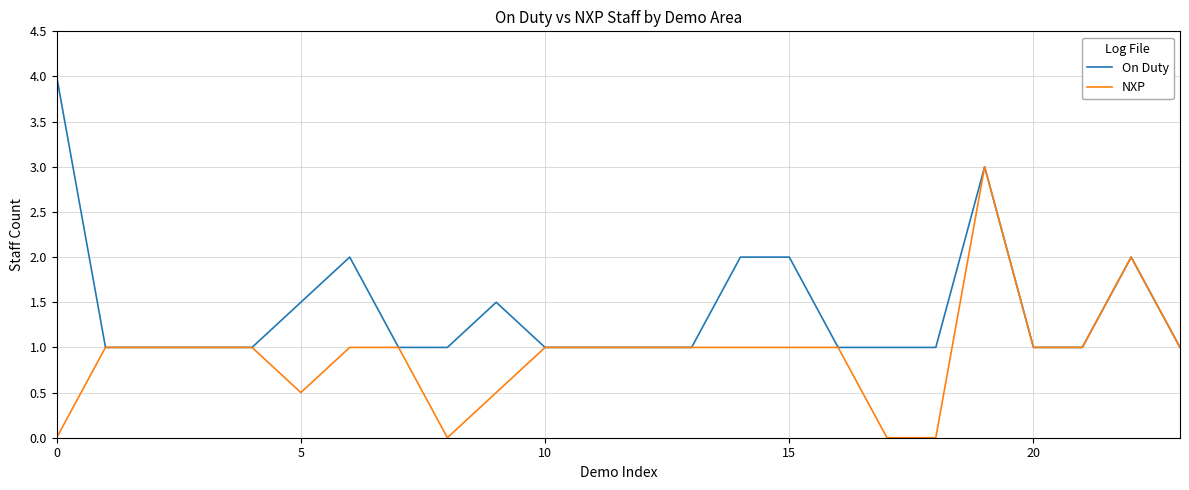

What is the maximum value shown in the chart?

4.0